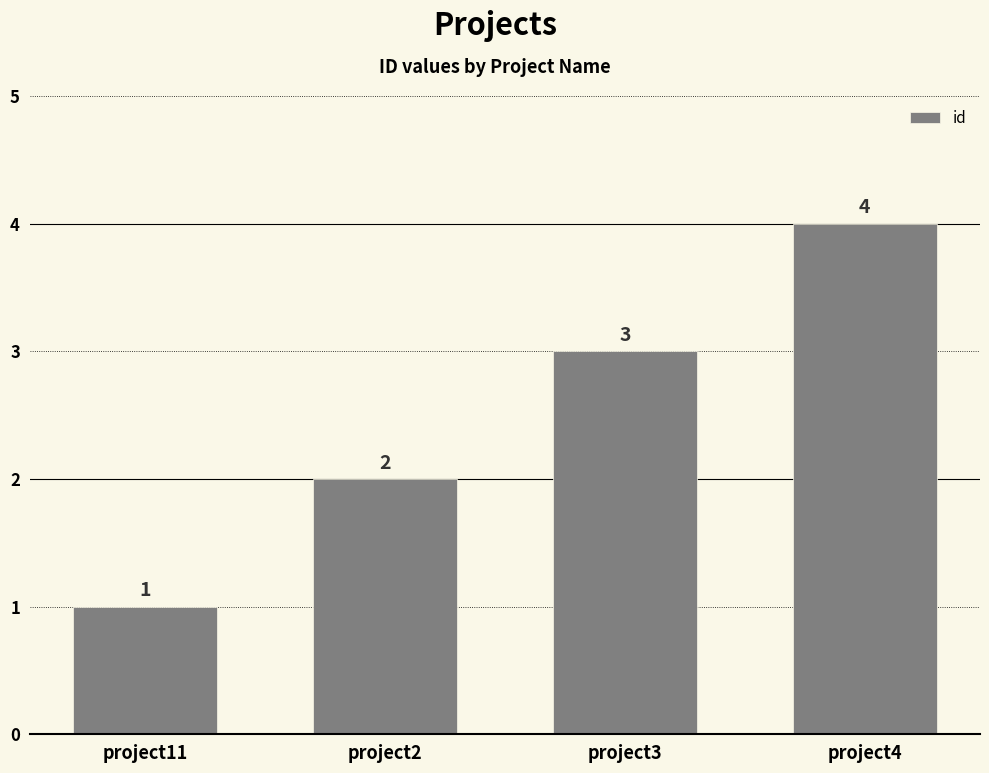

Which category has the lowest value across all series?

project11